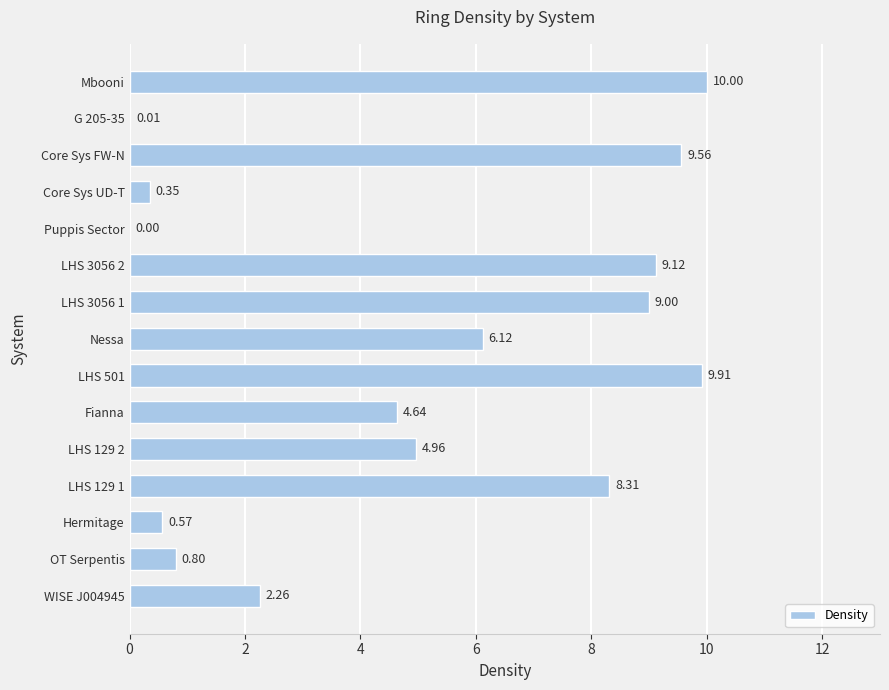

What is the change in value from Hermitage to Puppis Sector?

-0.6